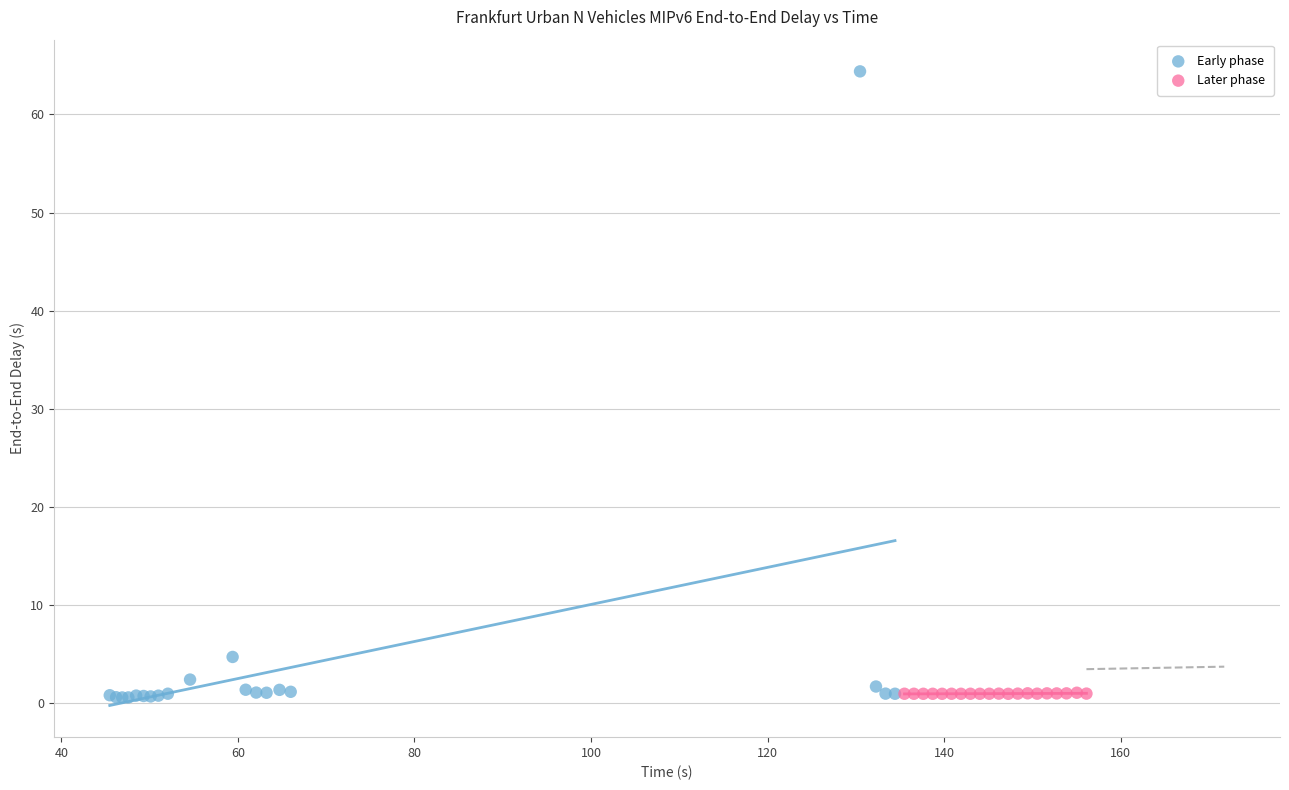

Which series has the widest spread of Y values?

Early phase